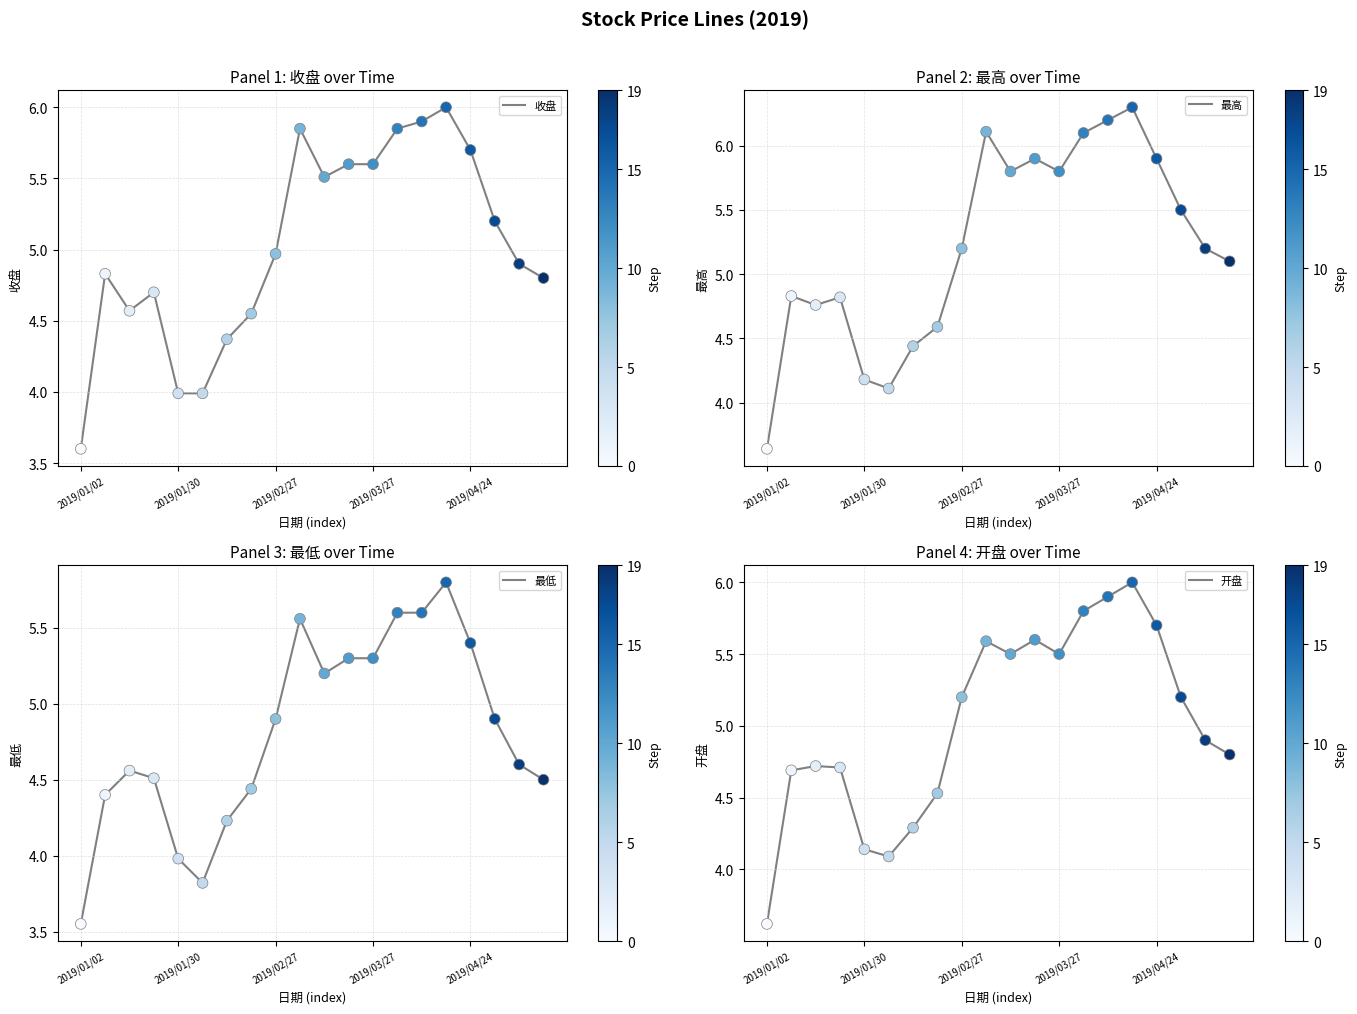

Which series has the largest total across all categories?

最高